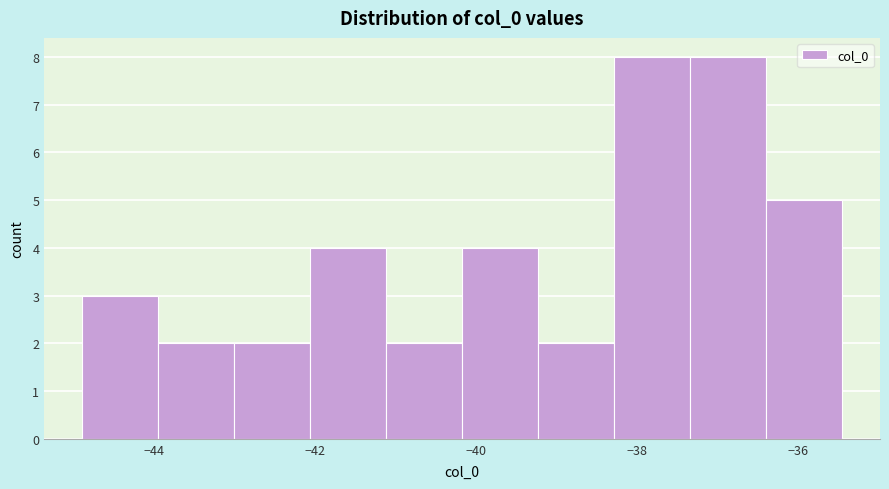

Reading left to right, transcribe this chart: for each bar, give the range it covers on the x-axis and its height. Neither the bar edges nor the heights are printed on the chart, so give them approximately, as read against the axes.

-44.8 to -44.0: 3
-44.0 to -43.0: 2
-43.0 to -42.0: 2
-42.0 to -41.2: 4
-41.2 to -40.2: 2
-40.2 to -39.2: 4
-39.2 to -38.2: 2
-38.2 to -37.4: 8
-37.4 to -36.4: 8
-36.4 to -35.4: 5